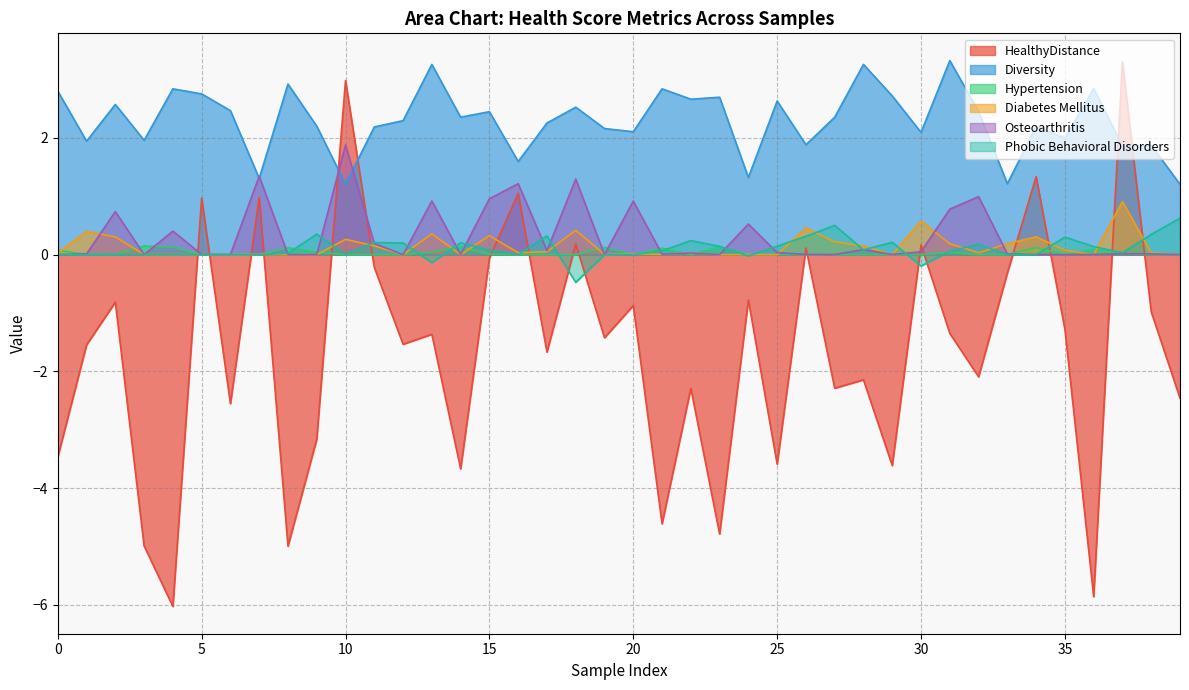

The value of Phobic Behavioral Disorders at 35 is 0.3. True or false?

True